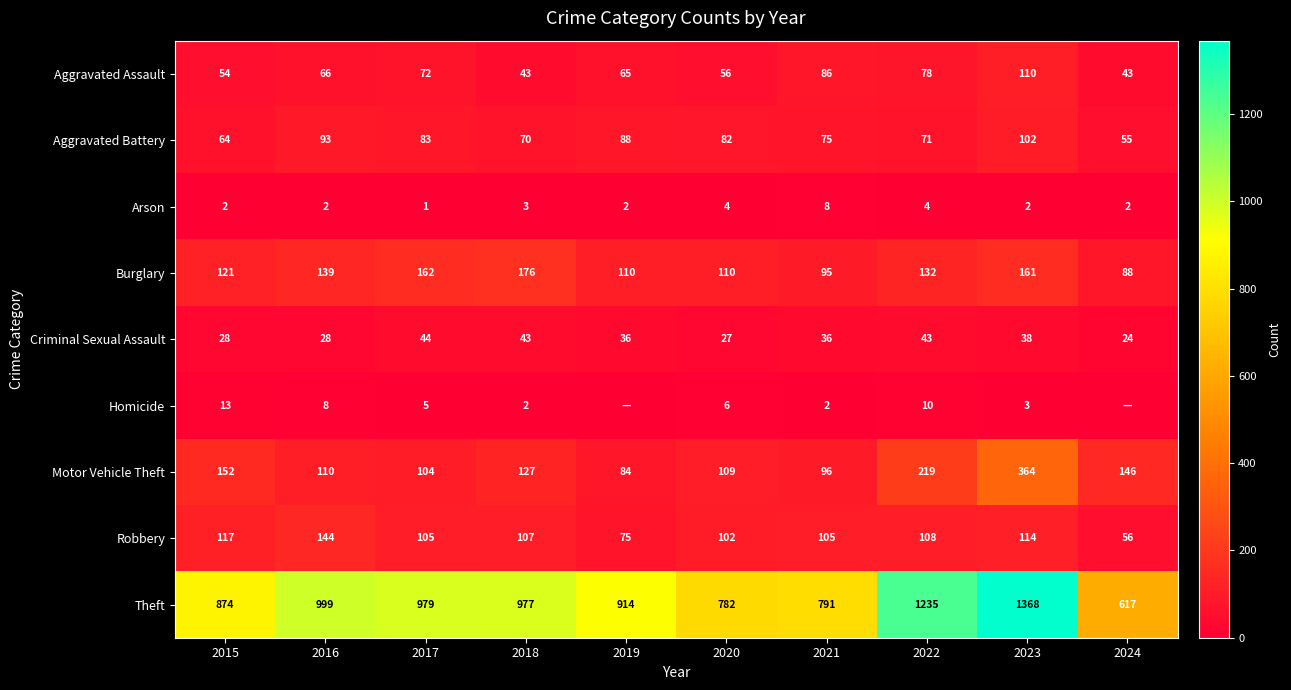

What is the total value across all series at 2020?

1278